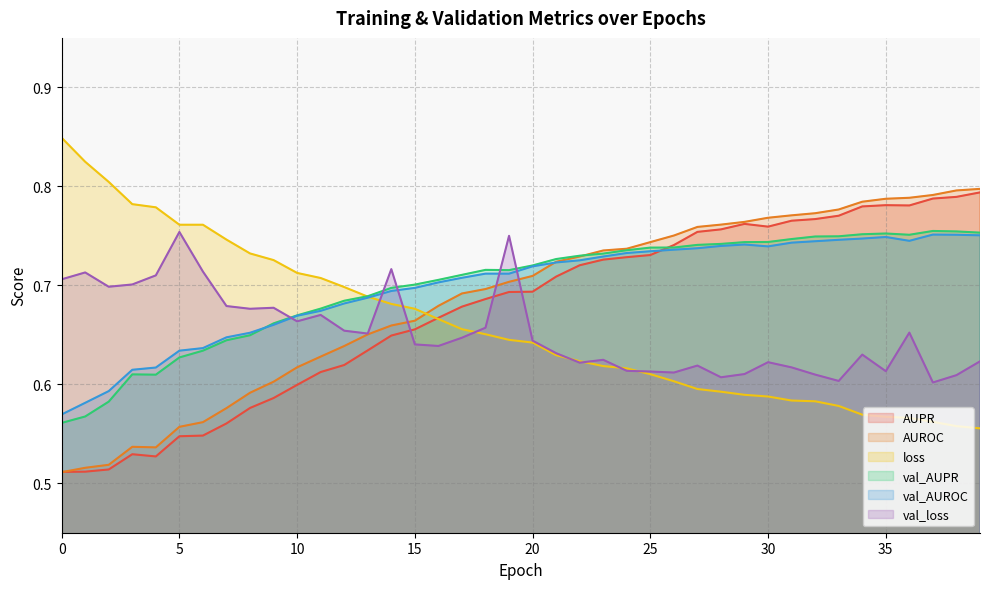

At which category is the sum across all series the highest?

36